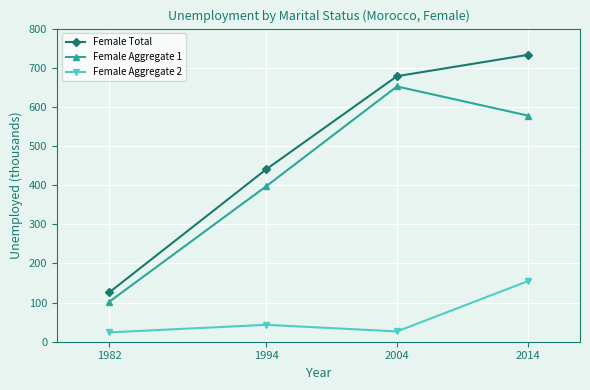

At which category does Female Aggregate 1 reach its first local peak?

2004